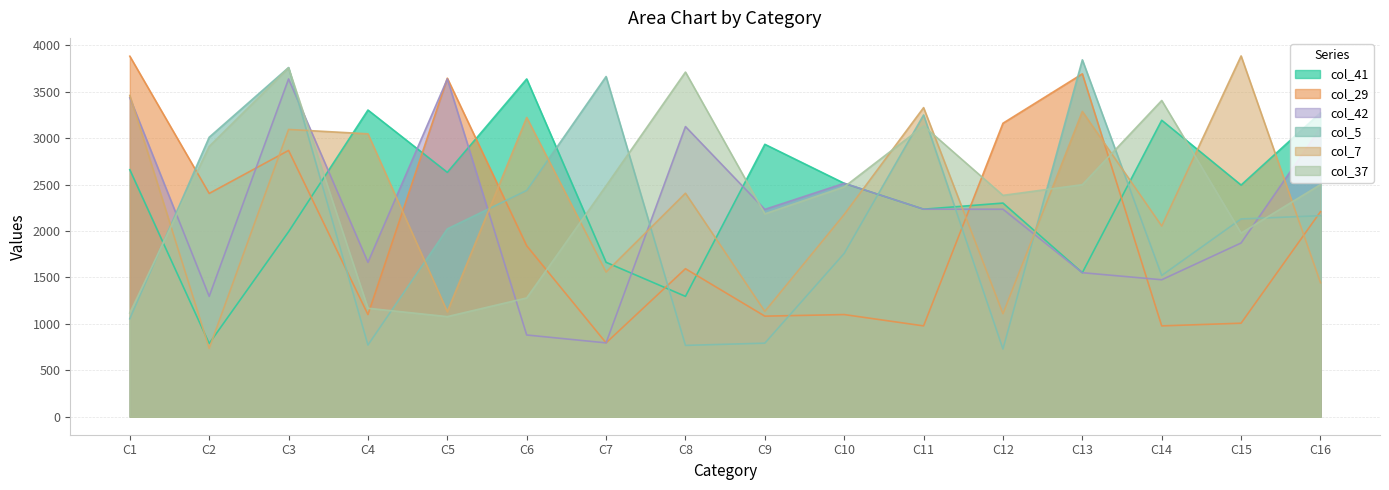

Which series has the widest spread of values?

col_7